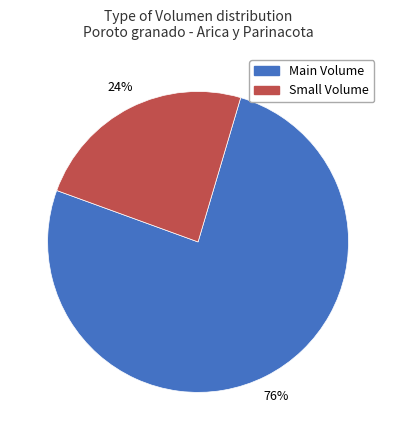

To the nearest percent, what is the average slice percentage?

50%